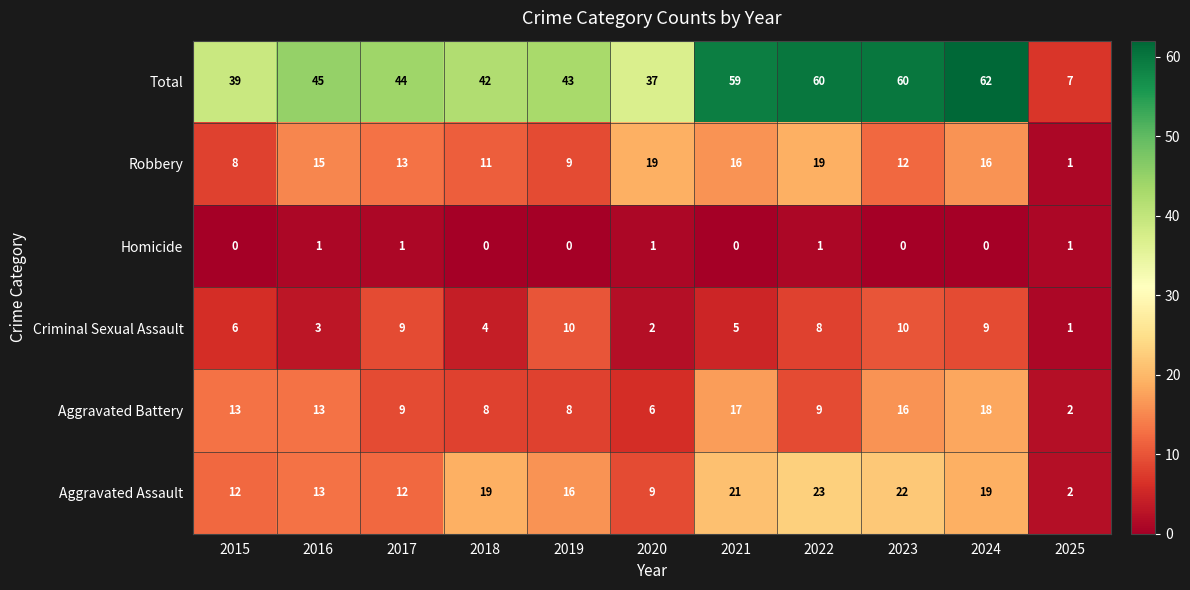

List the series in order of their peak value, highest first.

Total, Aggravated Assault, Robbery, Aggravated Battery, Criminal Sexual Assault, Homicide